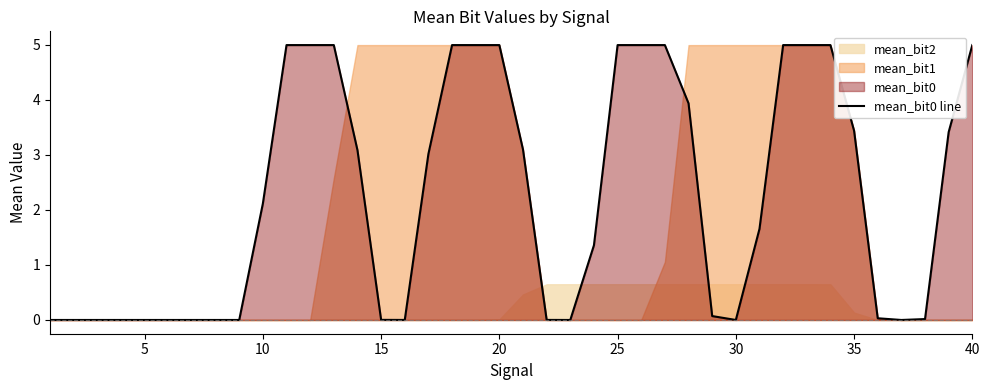

How many lines are shown in the chart?

1